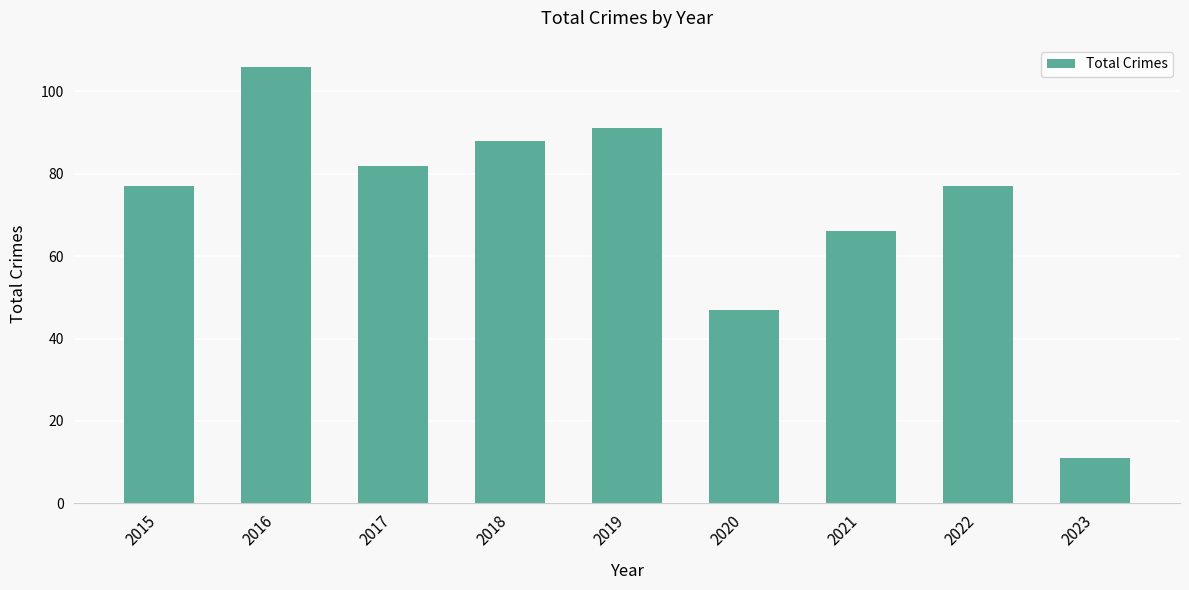

How many data points does each series have?

9